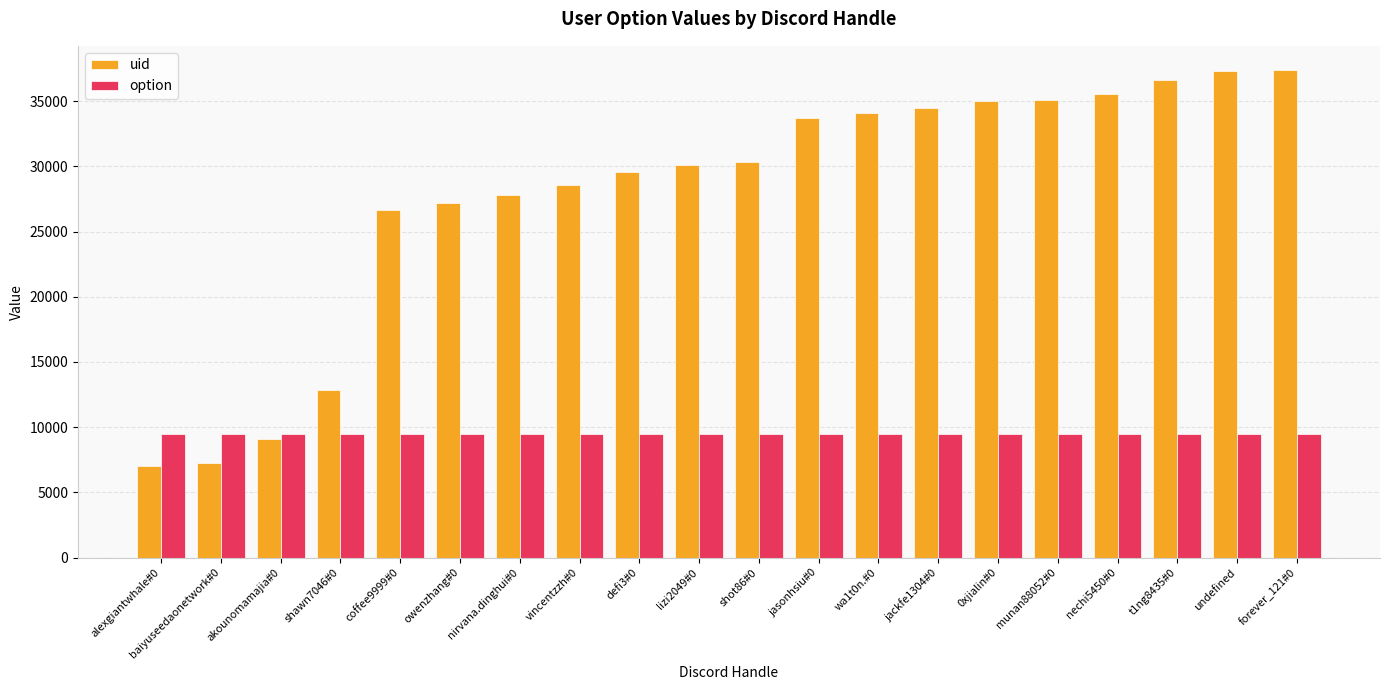

What is the average value of the uid series?

27789